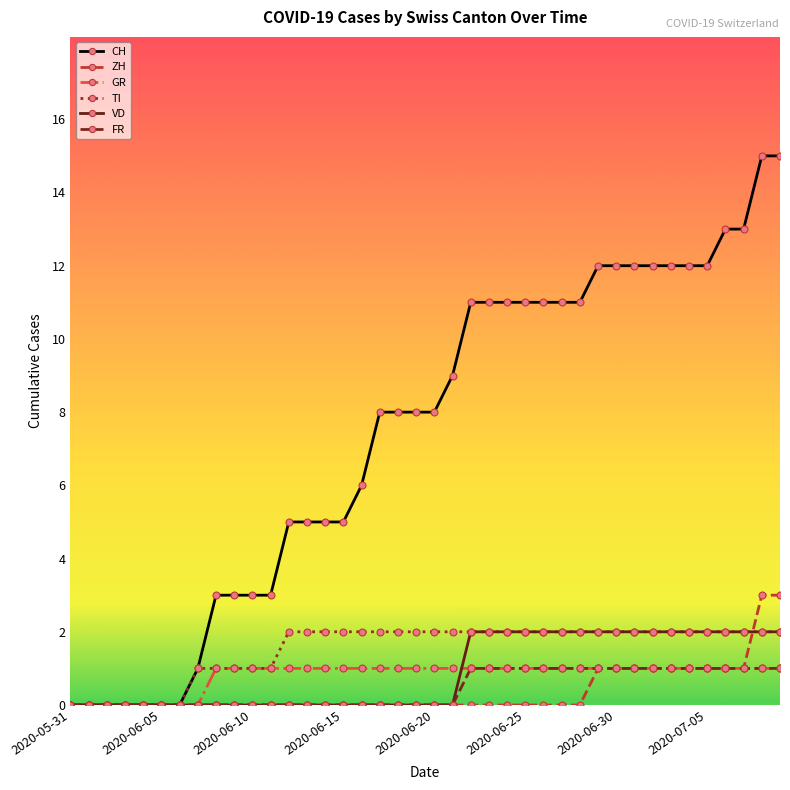

What is the highest value of the GR series?

1